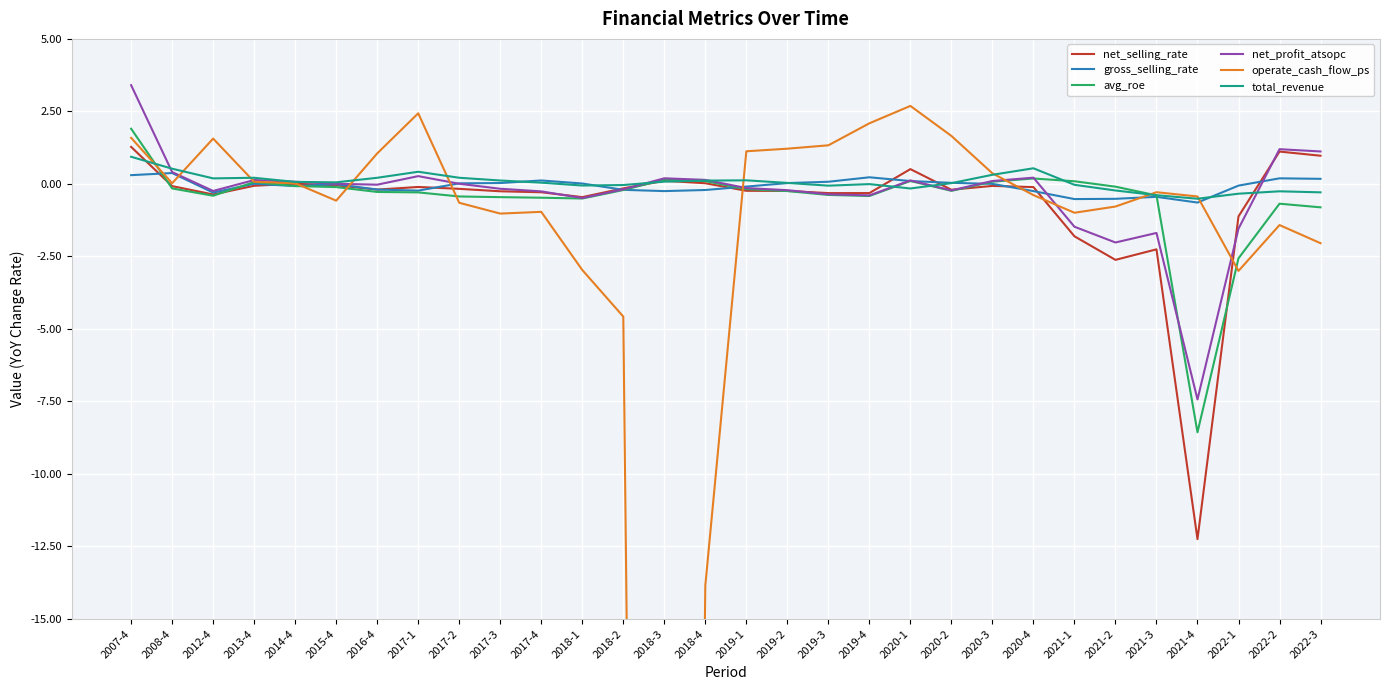

How many times do gross_selling_rate and total_revenue cross each other?

5